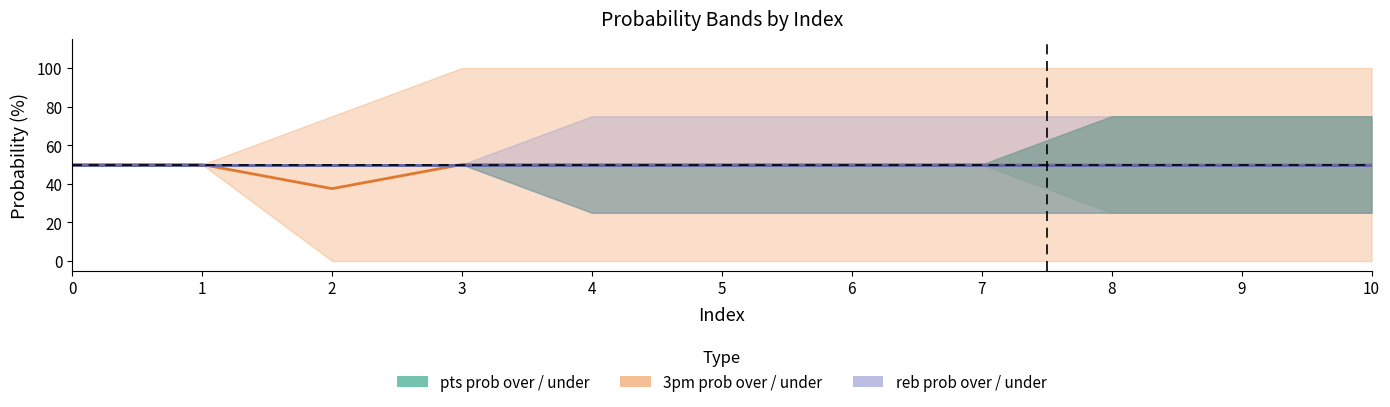

List the labels in order of pts prob mid value, smallest first.

0, 1, 2, 3, 4, 5, 6, 7, 8, 9, 10